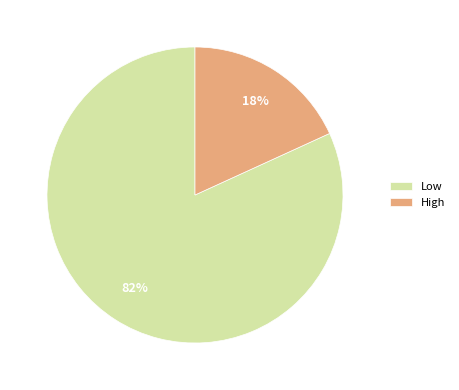

To the nearest percent, what is the average slice percentage?

50%